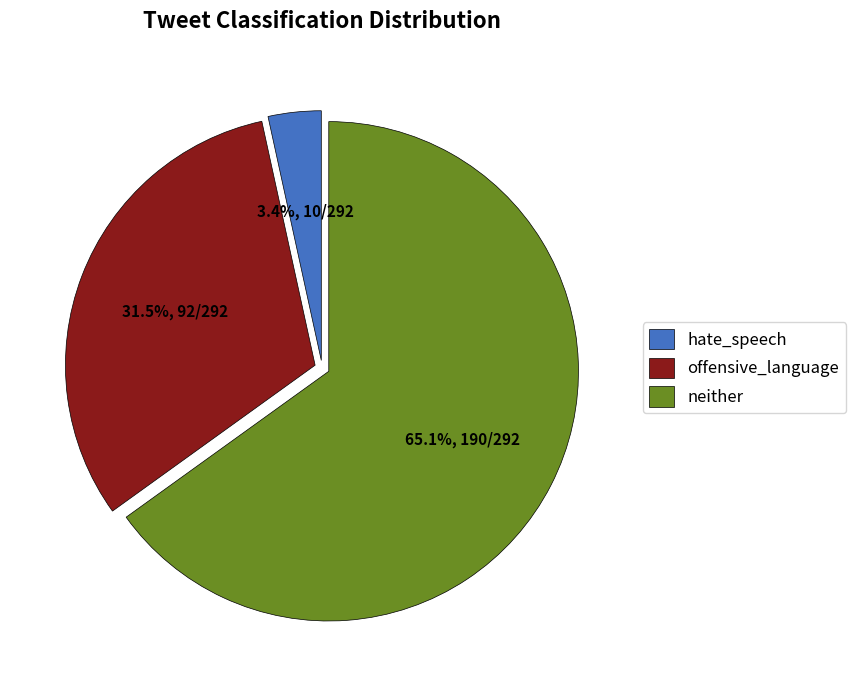

What percentage do offensive_language and neither together represent?

96.6%